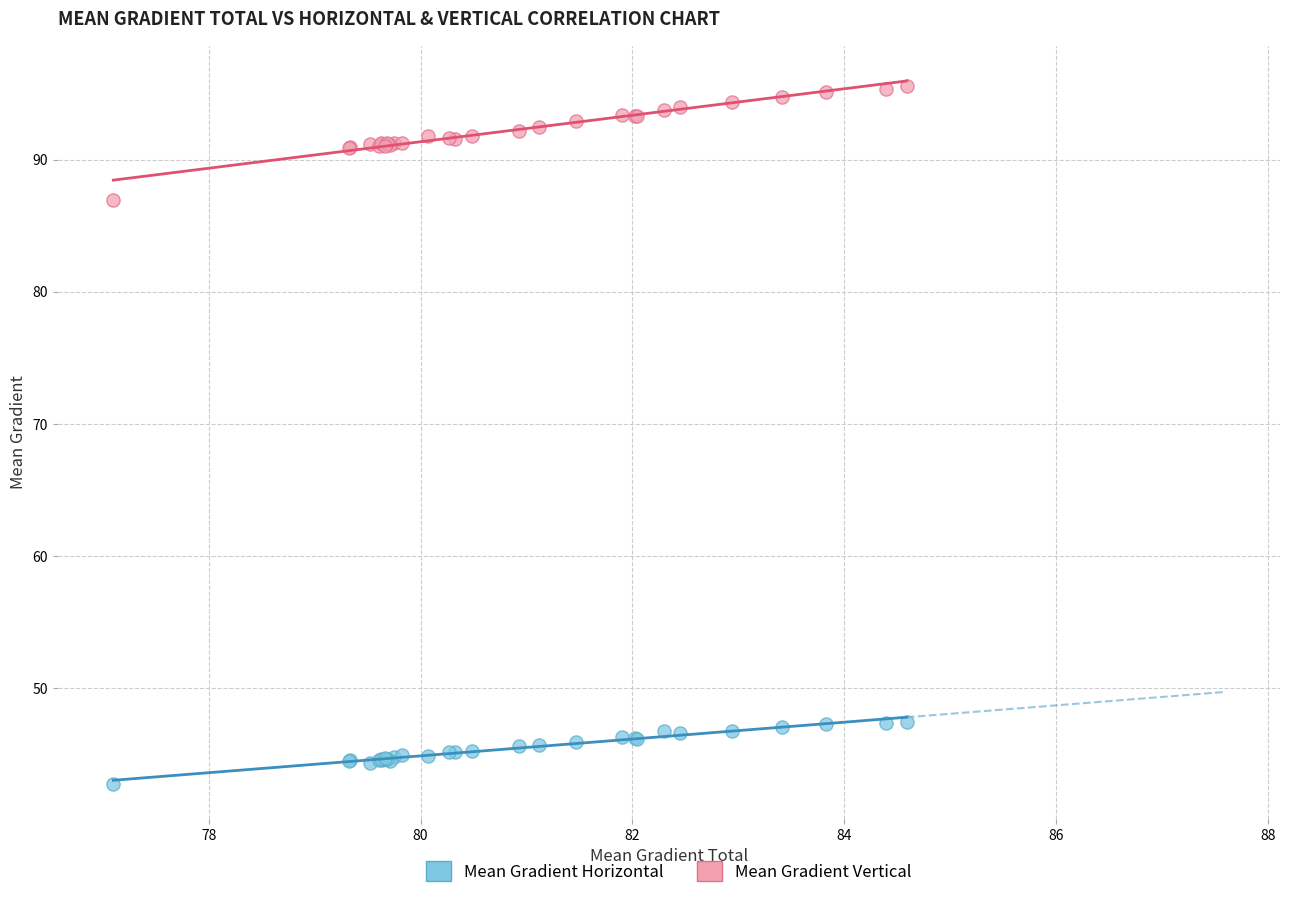

What are all the series names shown in the legend?

Mean Gradient Horizontal, Mean Gradient Vertical